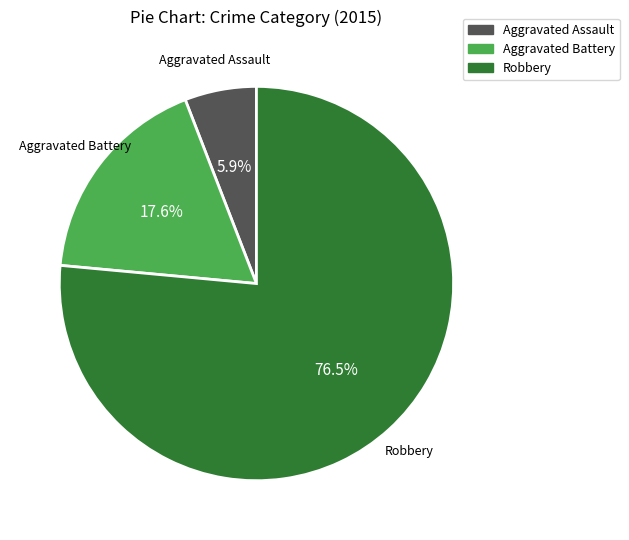

What is the largest slice in the pie chart?

Robbery